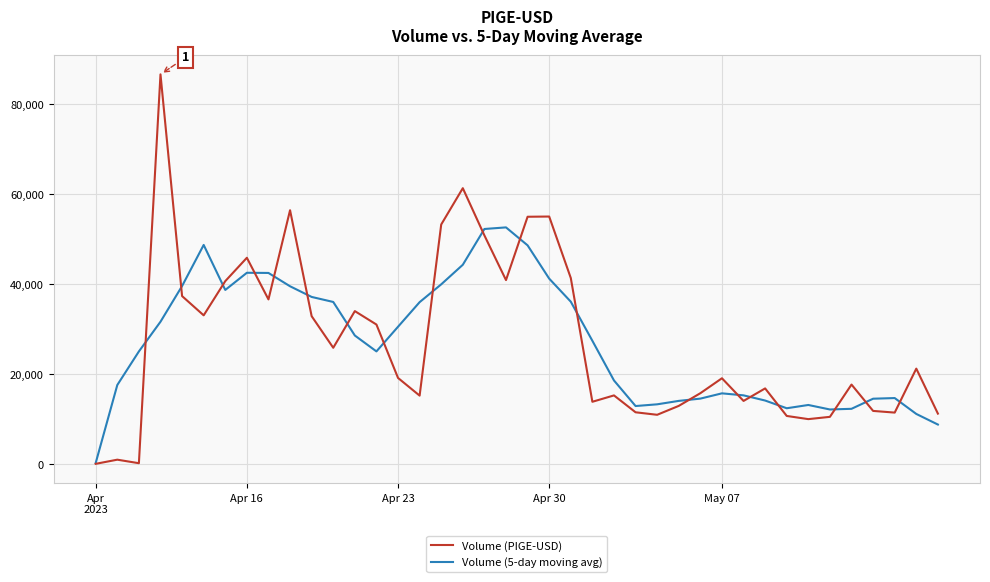

What is the greatest value displayed?

86669.0